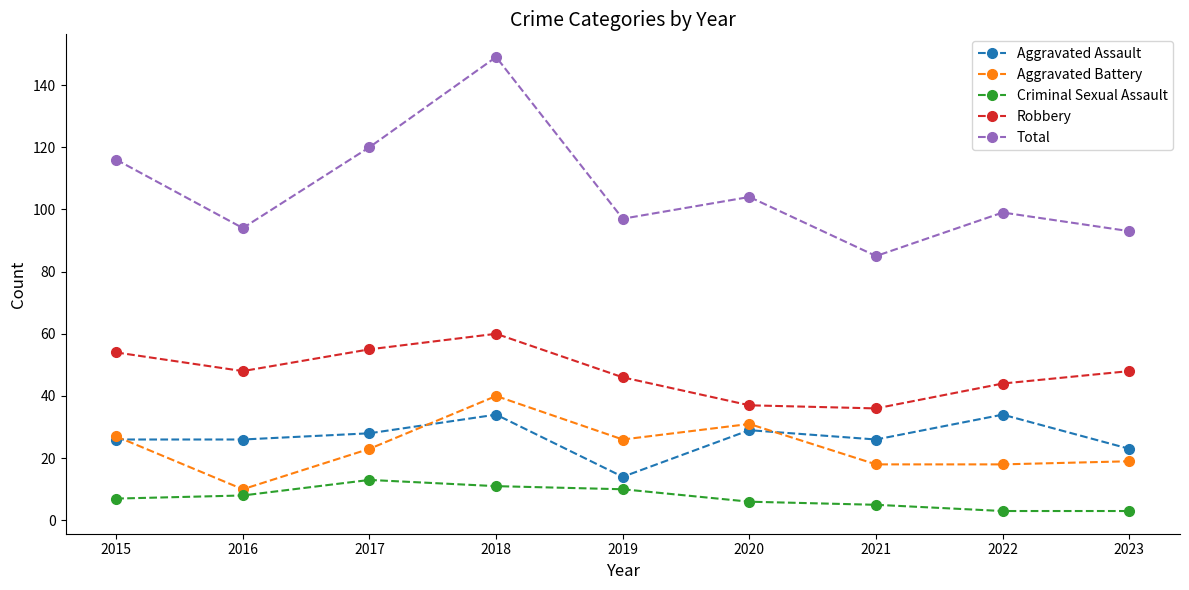

What is the sum of all Robbery values?

428